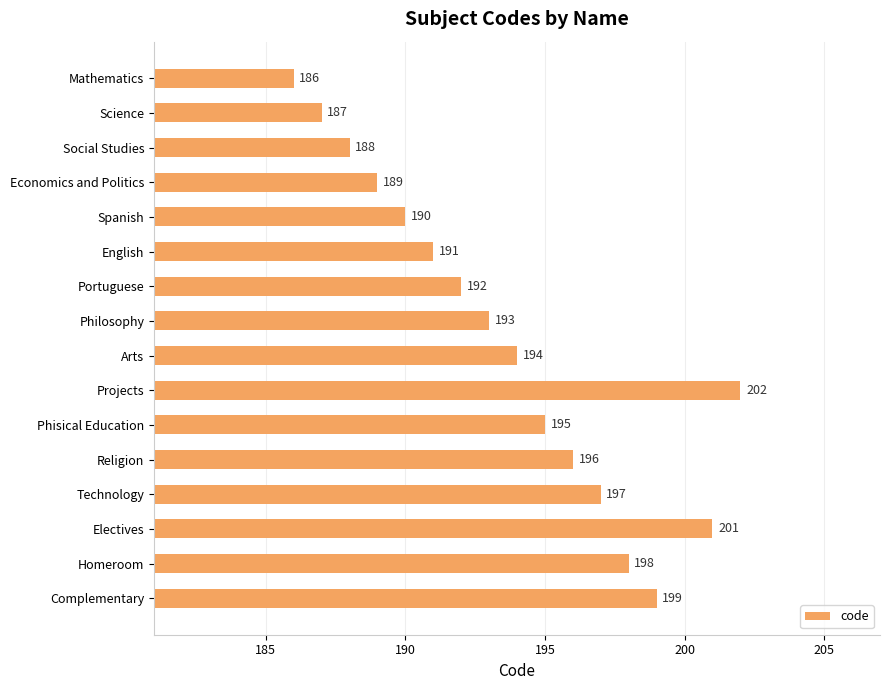

Reading top to bottom, list all the values displayed in this chart.

Mathematics=186	Science=187	Social Studies=188	Economics and Politics=189	Spanish=190	English=191	Portuguese=192	Philosophy=193	Arts=194	Projects=202	Phisical Education=195	Religion=196	Technology=197	Electives=201	Homeroom=198	Complementary=199